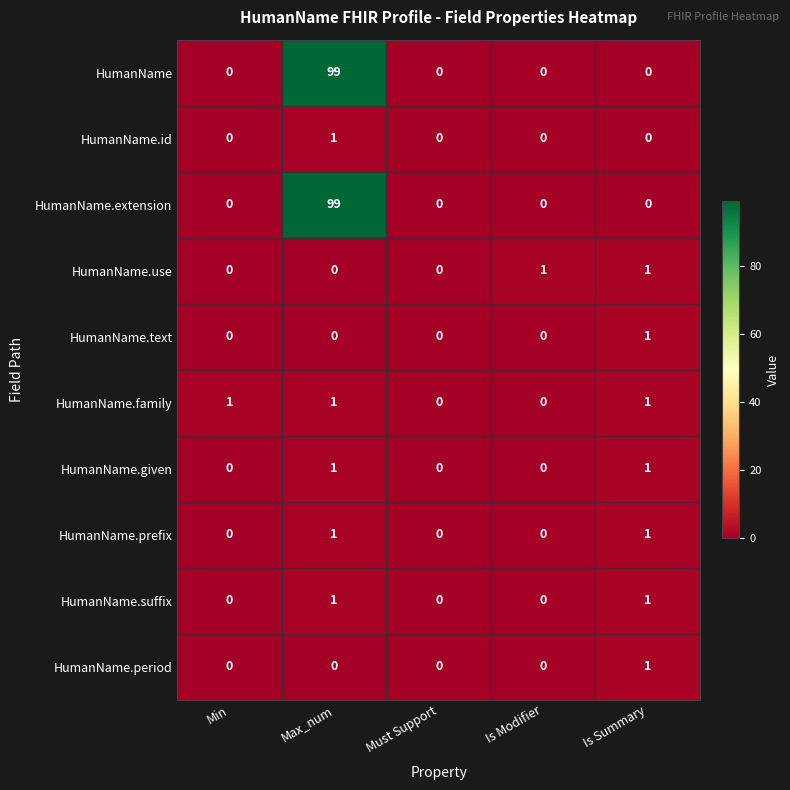

Is it true that HumanName.period equals 1 at Min?

False